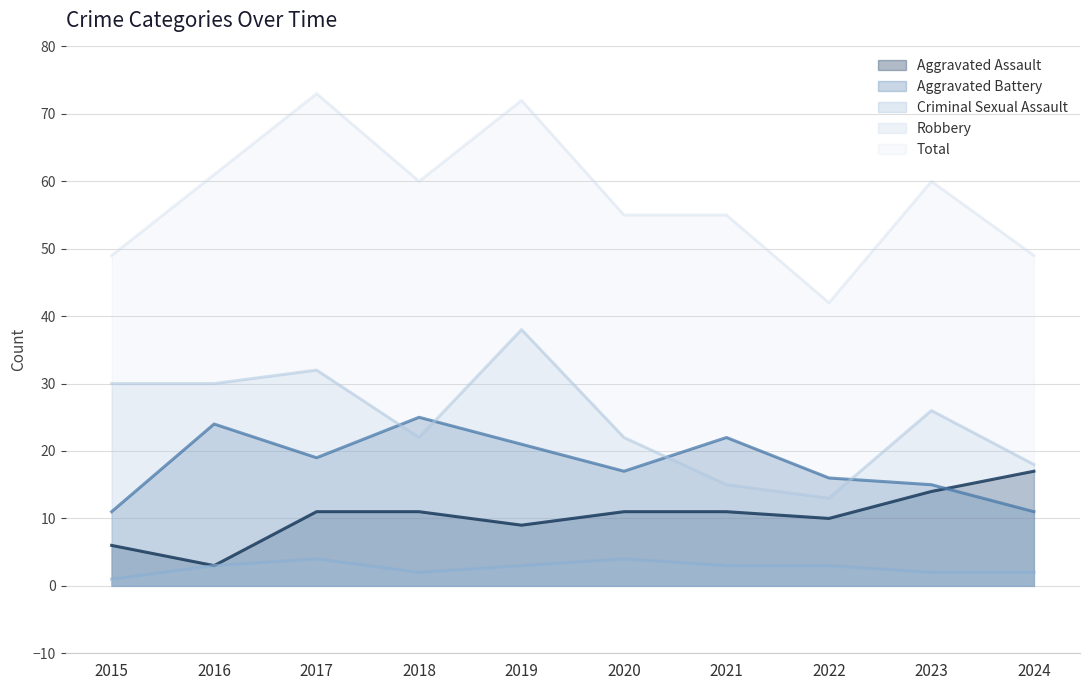

What is the difference between the Total values at 2022 and 2019?

30